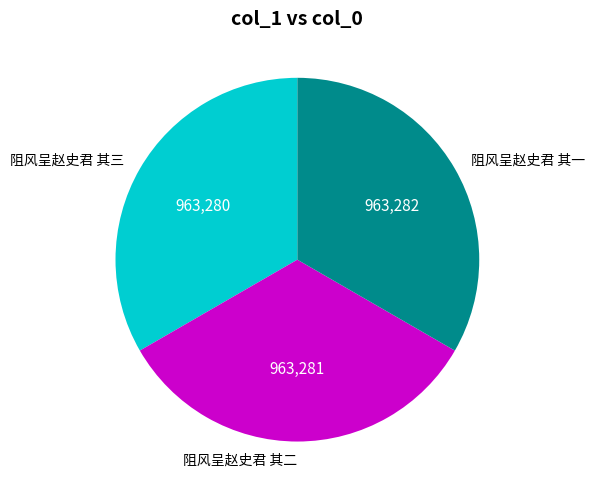

Does 阻风呈赵史君 其二 represent more than half of the total?

No